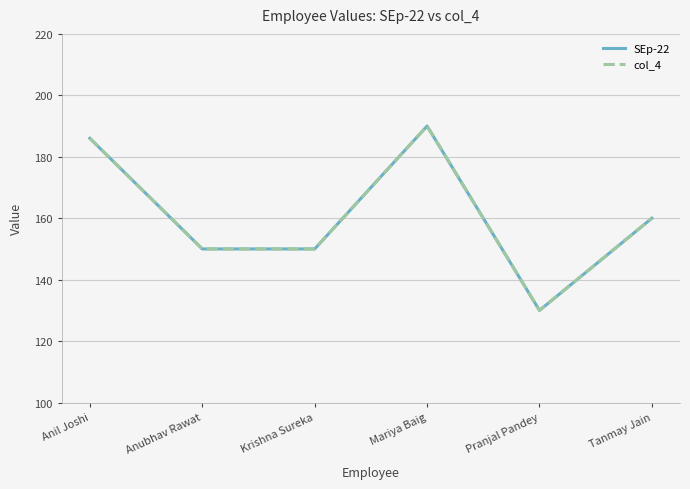

Is this an area chart (filled region under the line)?

No